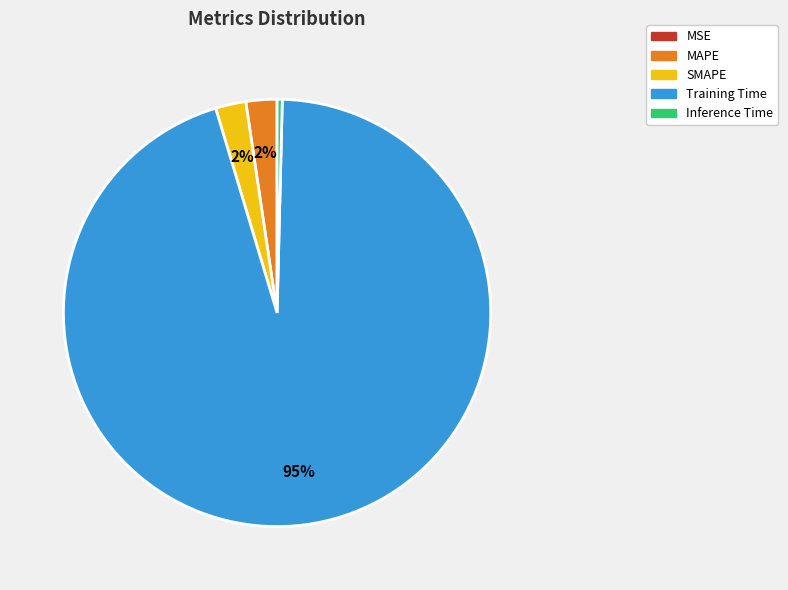

Which has a higher value, Inference Time or Training Time?

Training Time